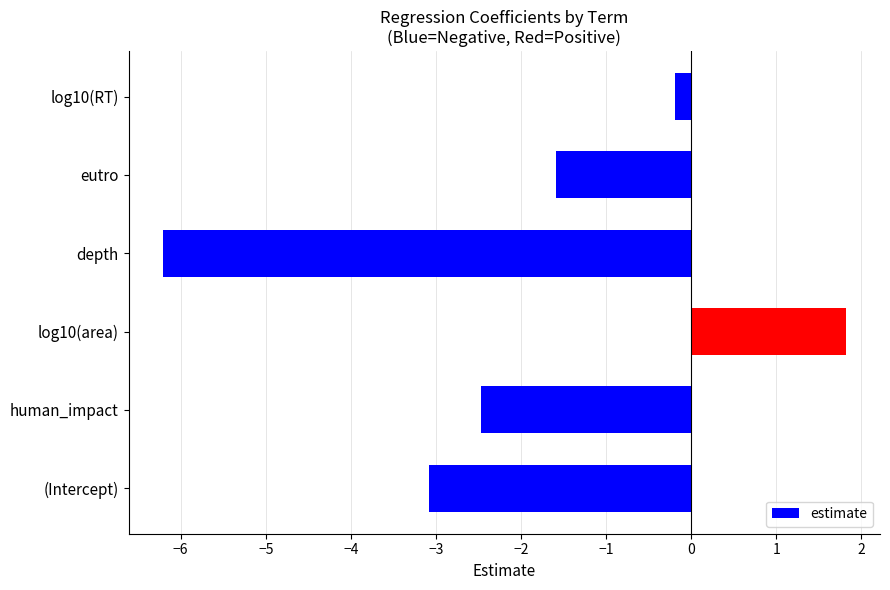

Does the chart contain any negative values?

Yes